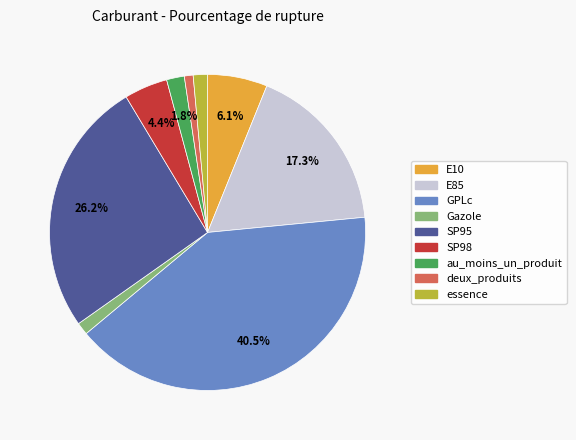

Which category has the biggest portion of the pie?

GPLc